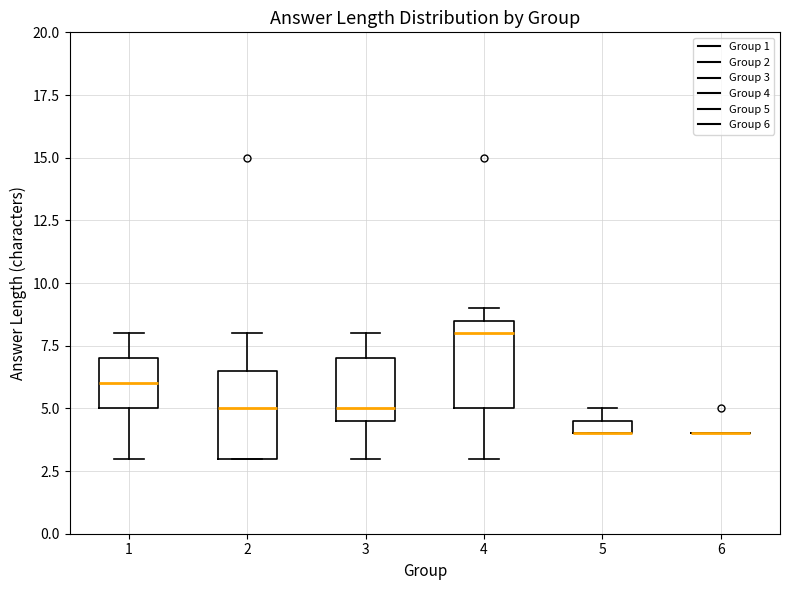

Where is the upper edge of the box at x = 2 on the y-axis? The values are not printed on the chart, so give them approximately, as read against the axis.

6.5